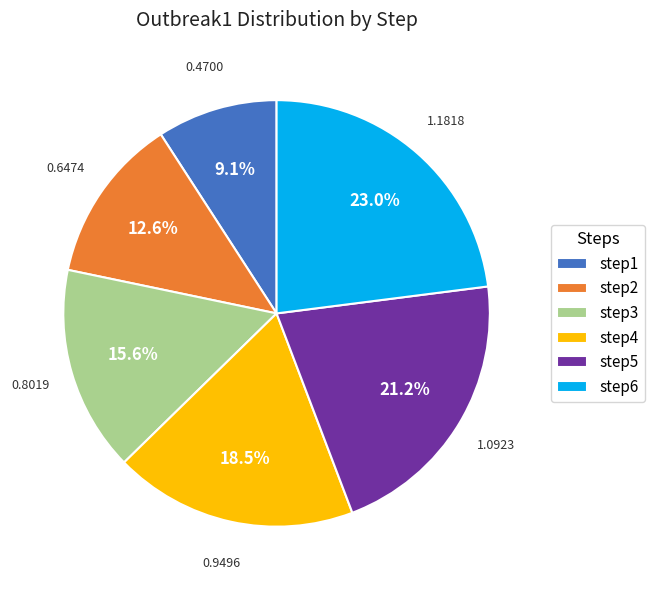

To the nearest percent, what is the difference between the largest and smallest slice percentages?

14%